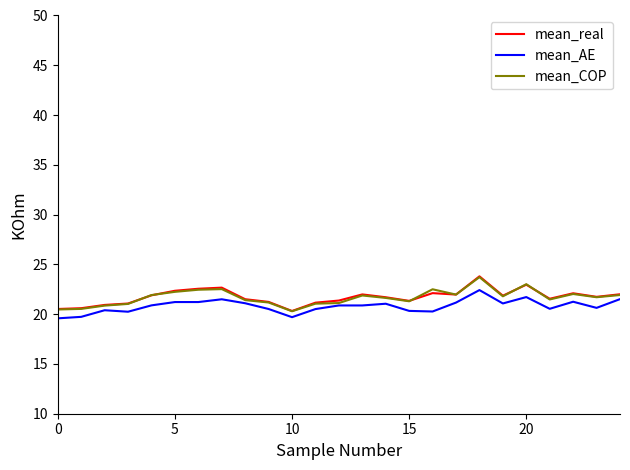

What is the maximum value shown in the chart?

23.8